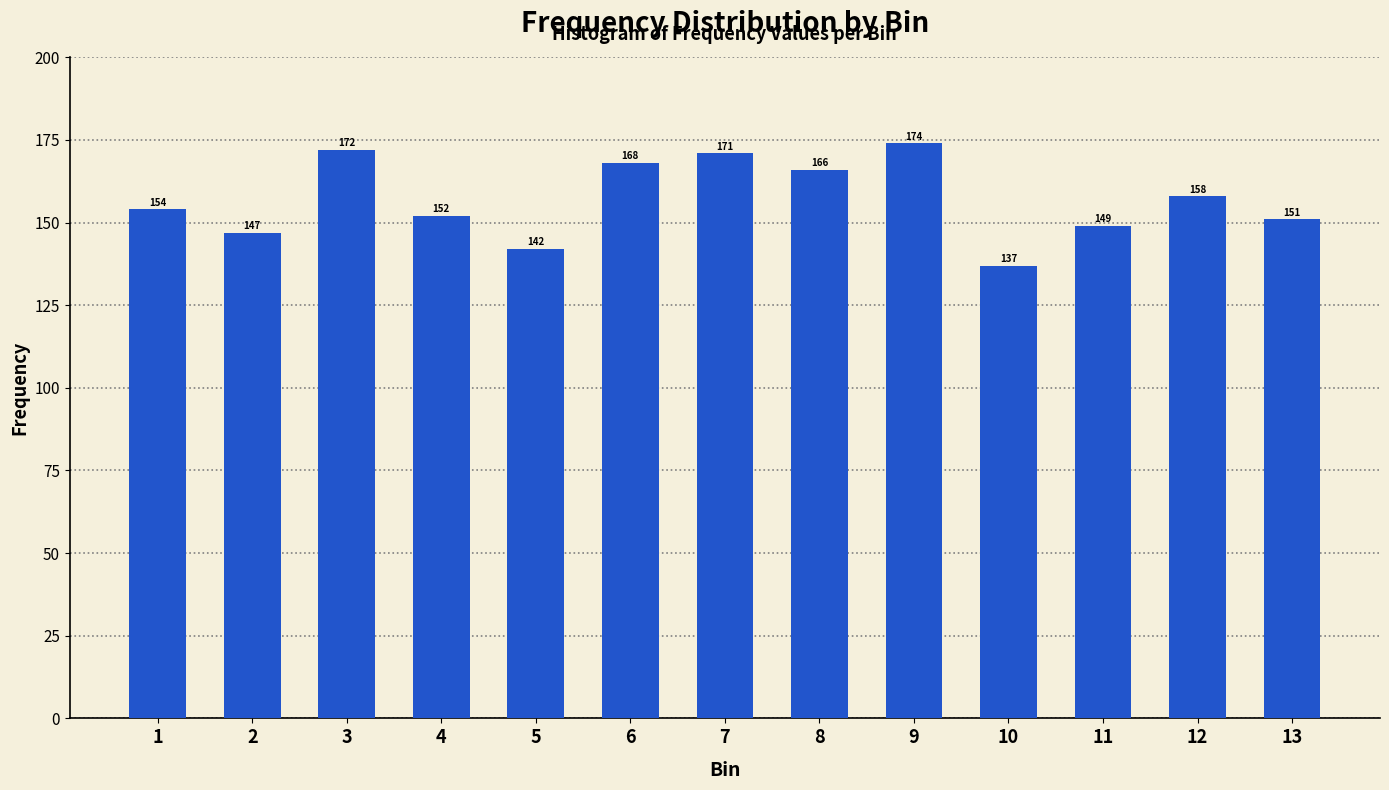

What is the difference between the maximum and minimum values?

37